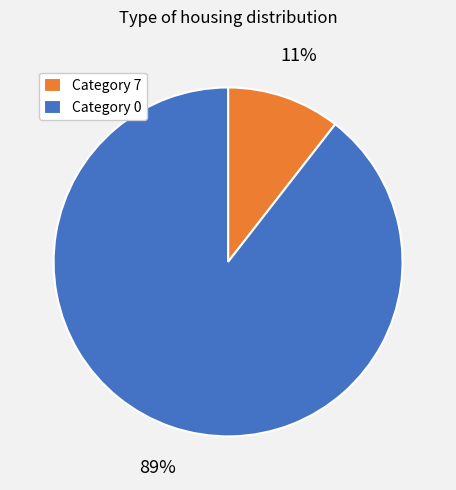

What is the largest slice in the pie chart?

Category 0